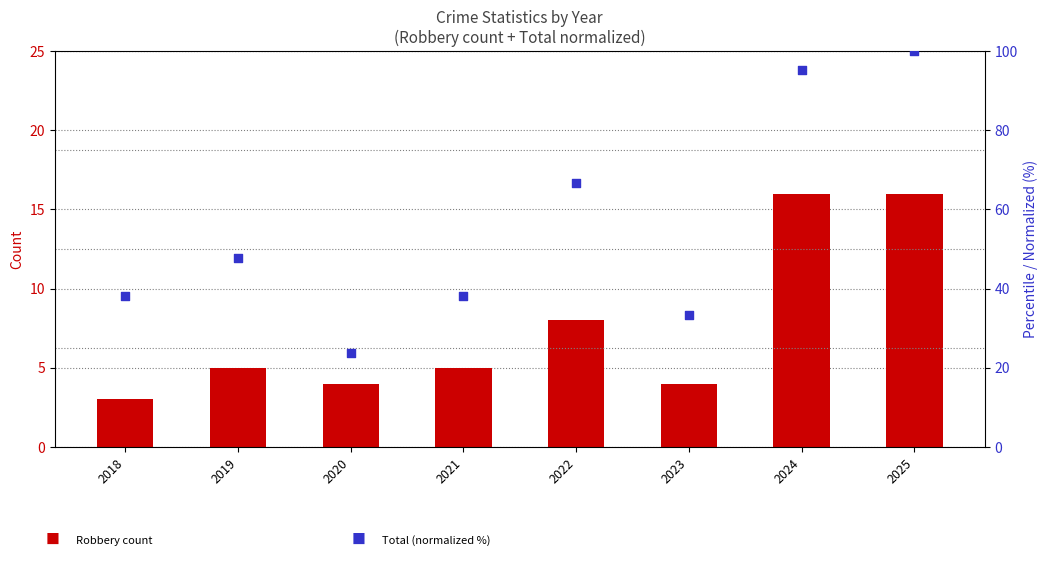

What are all the series names shown in the legend?

Robbery (count), Total (normalized %)